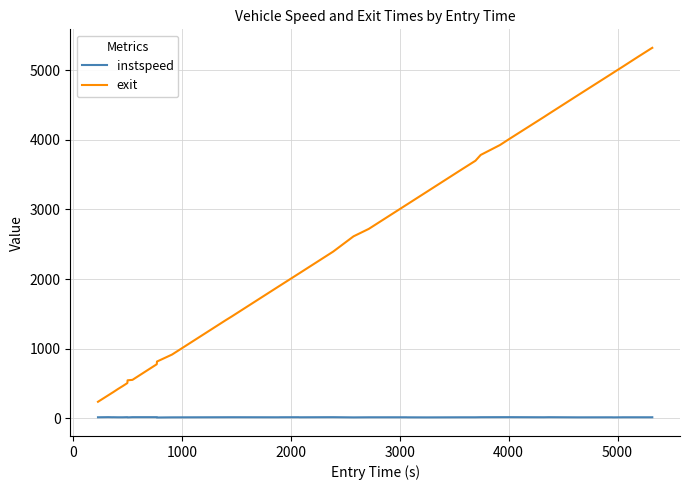

Rank the series by their average value, from lowest to highest.

instspeed, exit